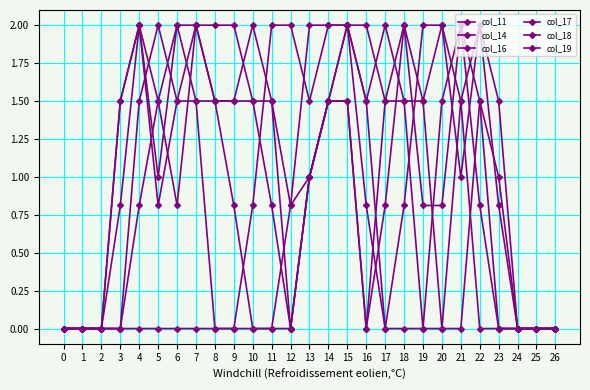

Which label corresponds to the largest value in the chart?

13